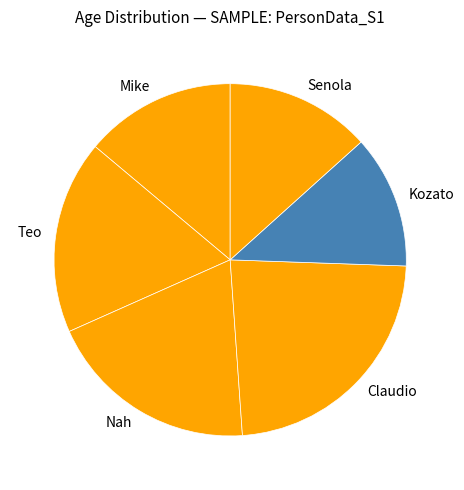

Rank the categories by value from lowest to highest.

Kozato, Senola, Mike, Teo, Nah, Claudio